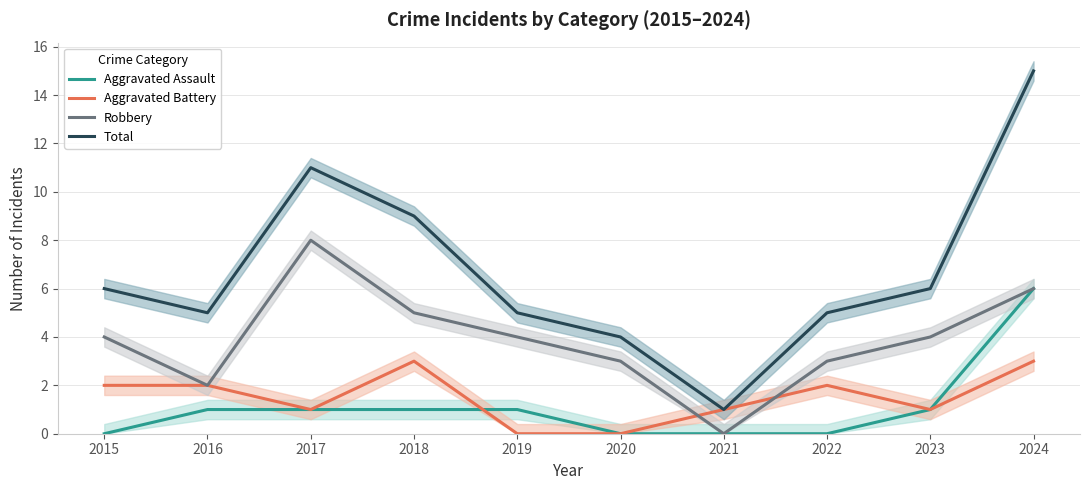

What is the spread (max minus min) of values at 2020?

4